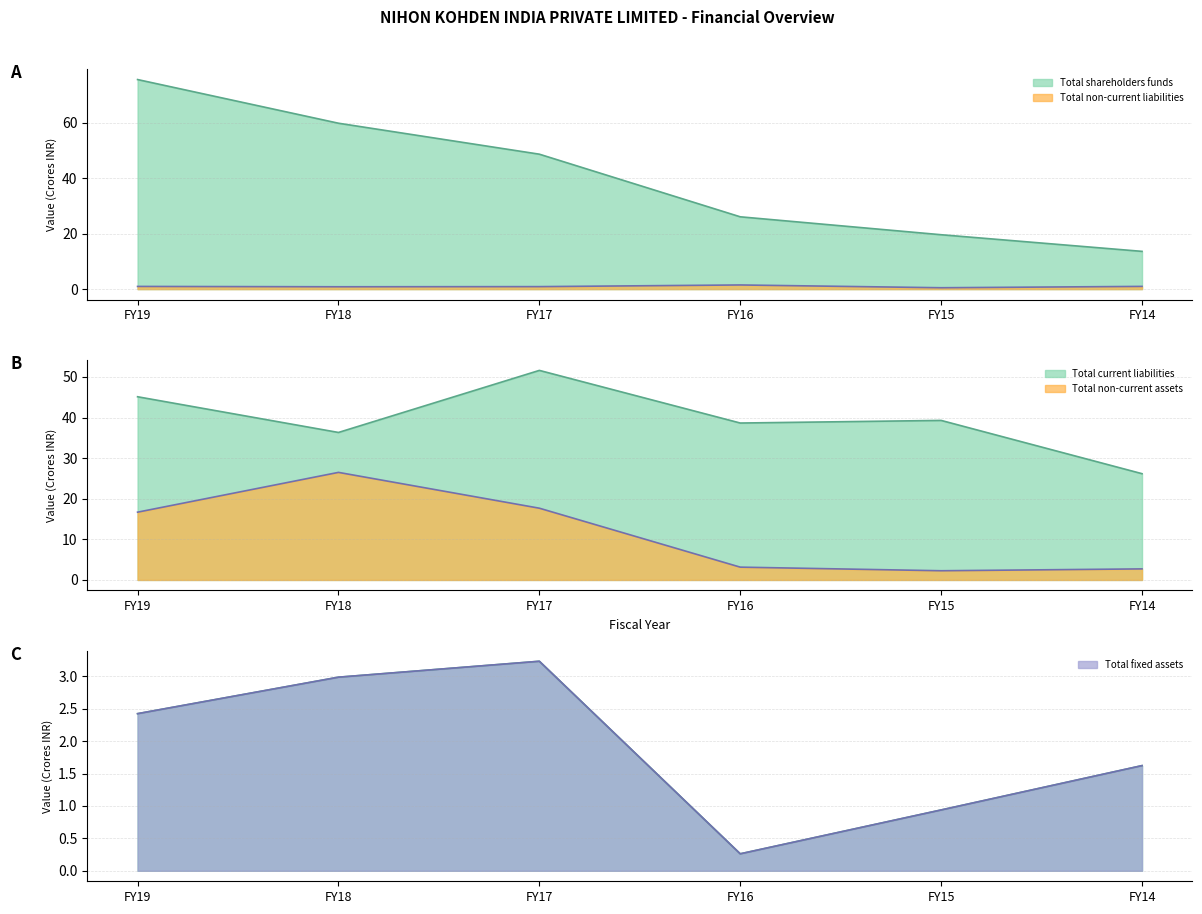

True or false: Total shareholders funds line and Total fixed assets line intersect in this chart.

False